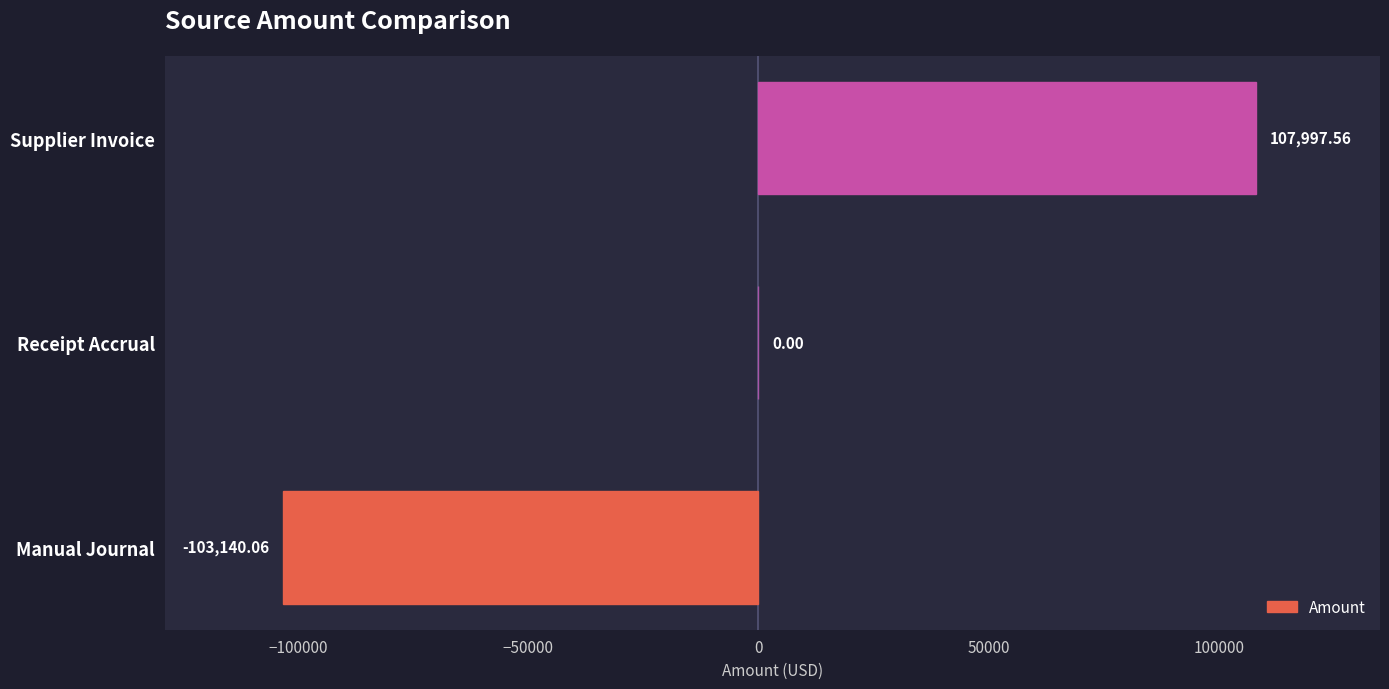

At which category does the chart reach its peak across all series?

Supplier Invoice